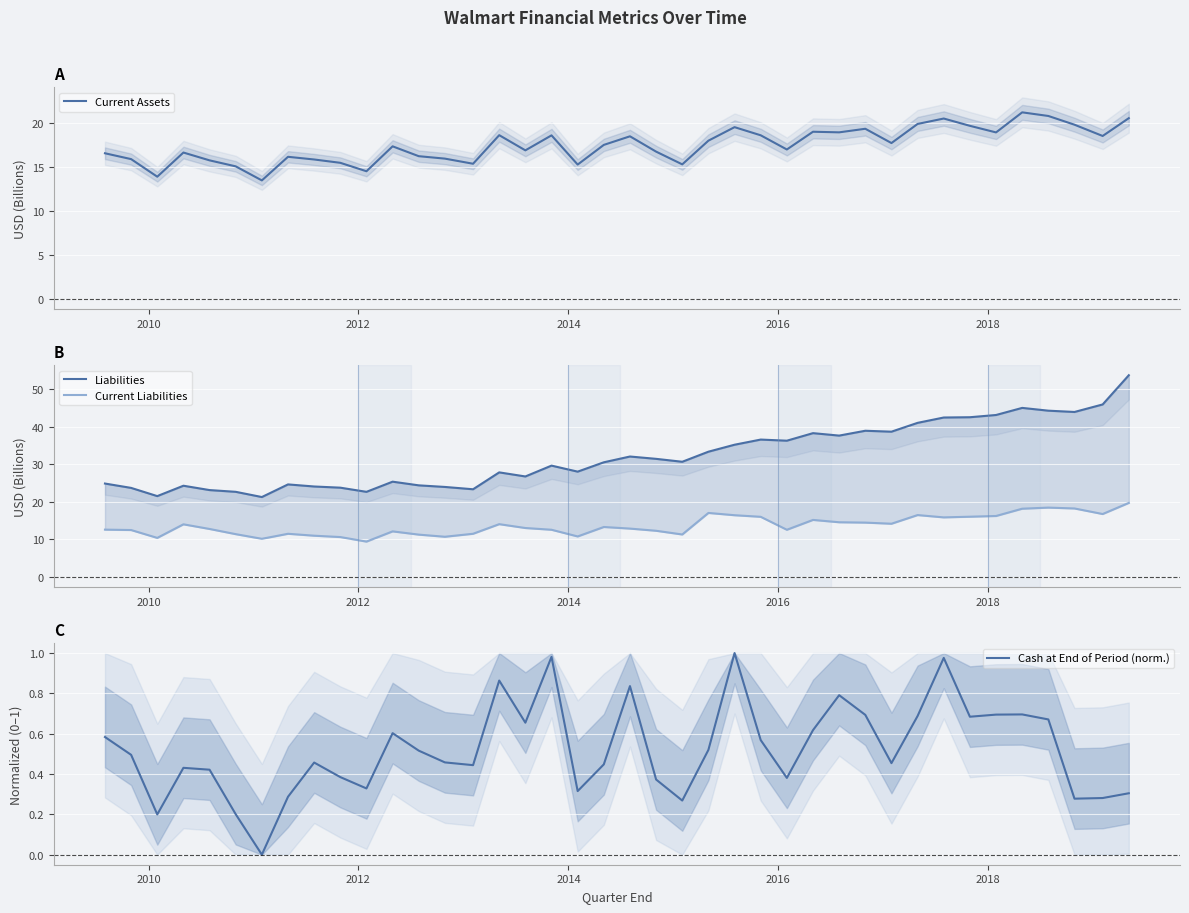

What is the lowest value of the Current Assets series?

13.5